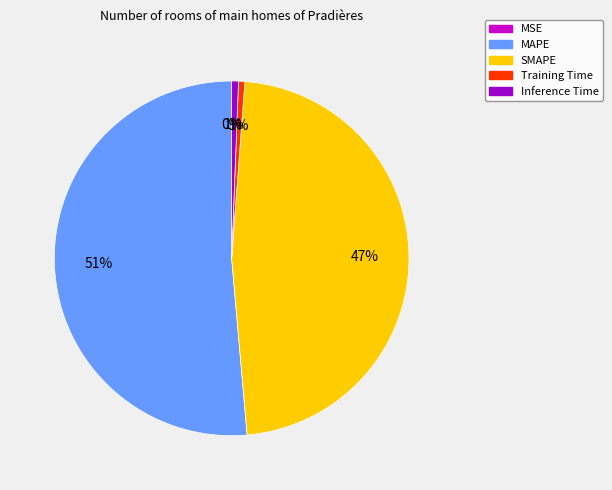

Combined, do Inference Time and Training Time account for over 50%?

No